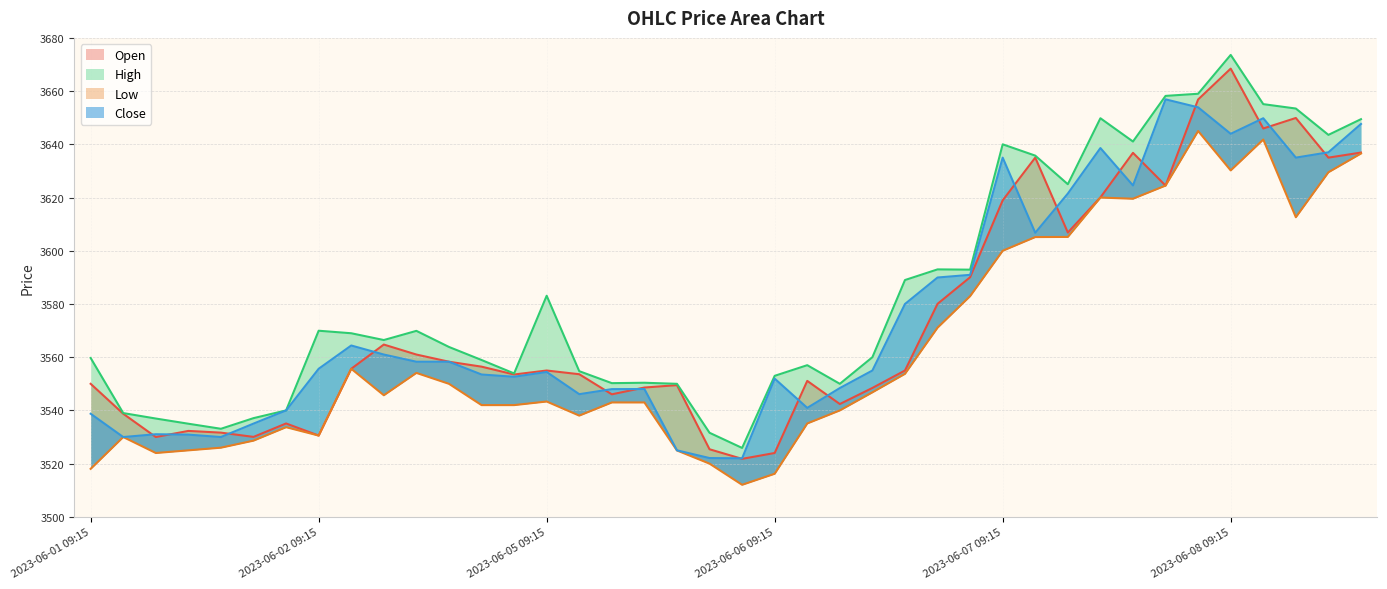

What is the approximate value of Open at 2023-06-06 13:15?

3555.0